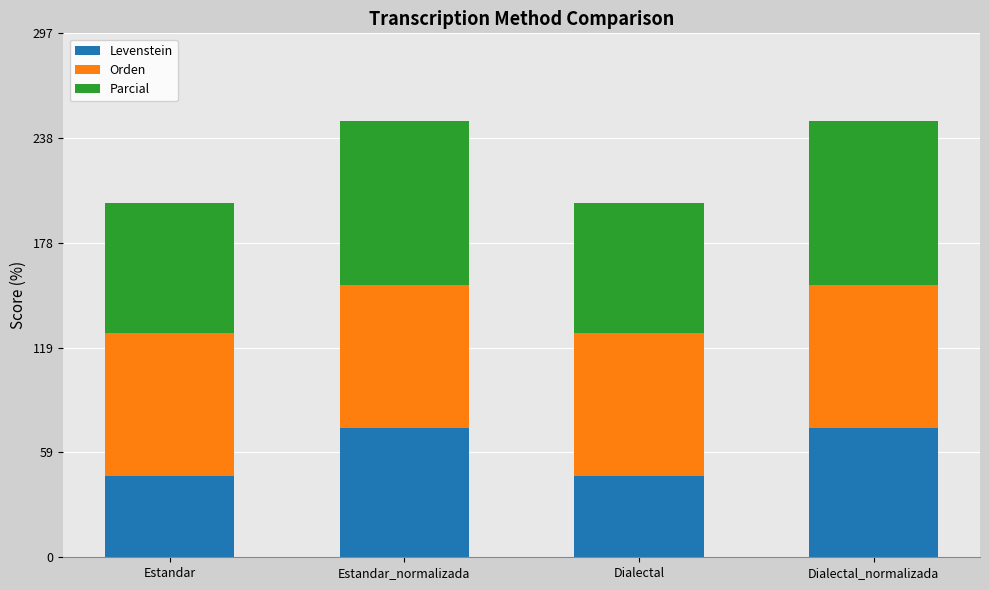

Reading left to right, transcribe the values for Levenstein.

Estandar=46.2	Estandar_normalizada=73.7	Dialectal=46.2	Dialectal_normalizada=73.7